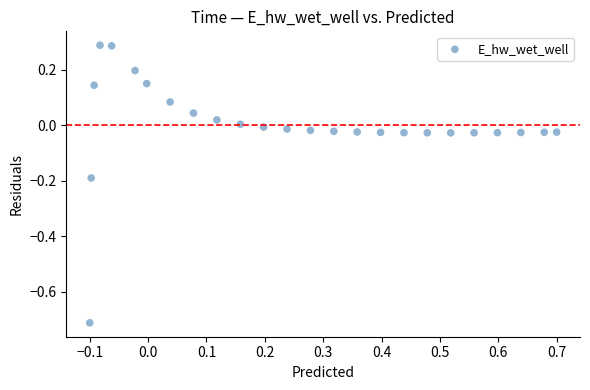

What is the range of Y values (max minus min)?

1.0